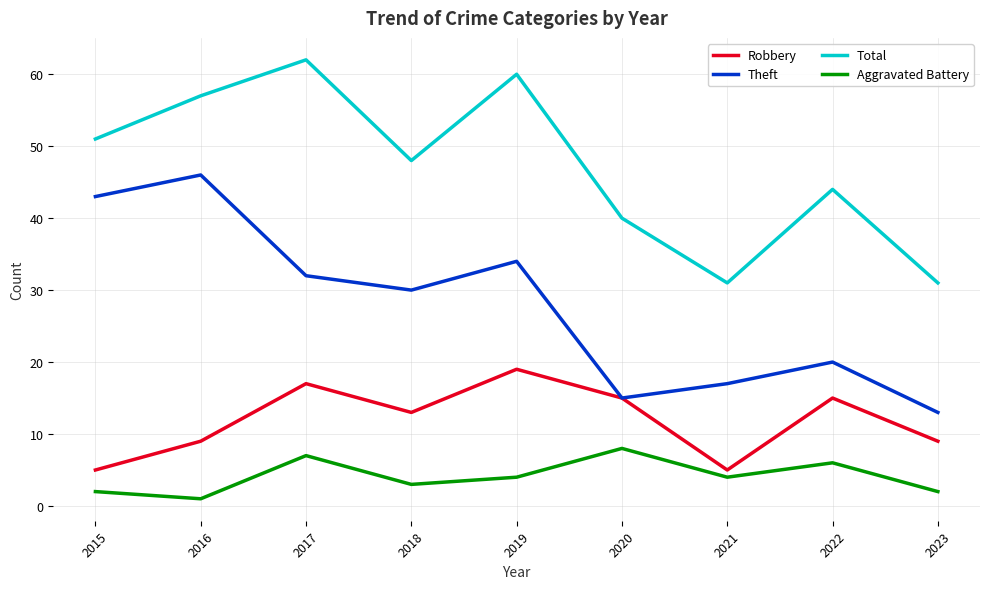

The value of Theft at 2017 is 52. True or false?

False